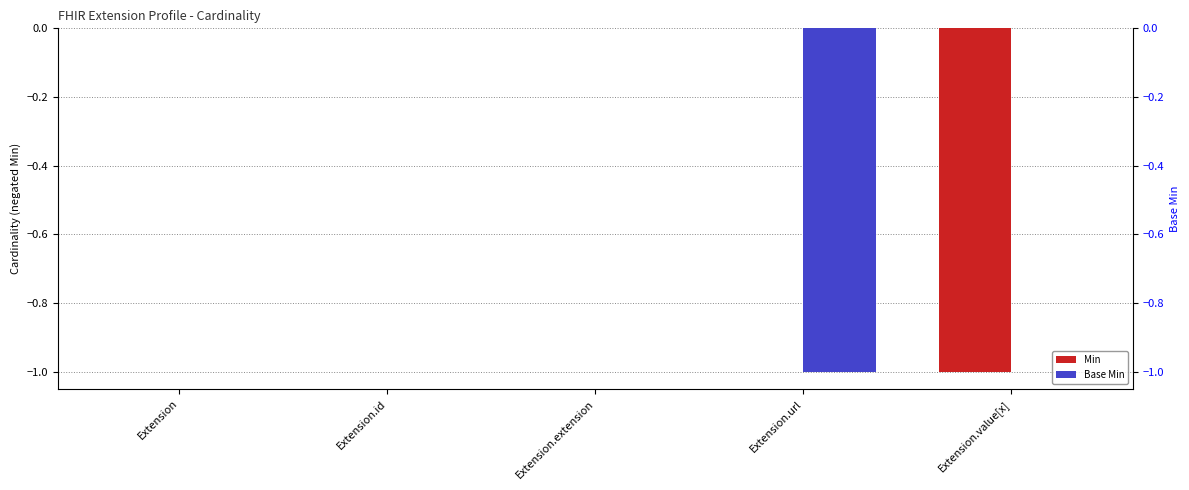

Reading left to right, transcribe all the data shown in this chart.

Min: 0	0	0	0	-1
Base Min: 0	0	0	-1	0